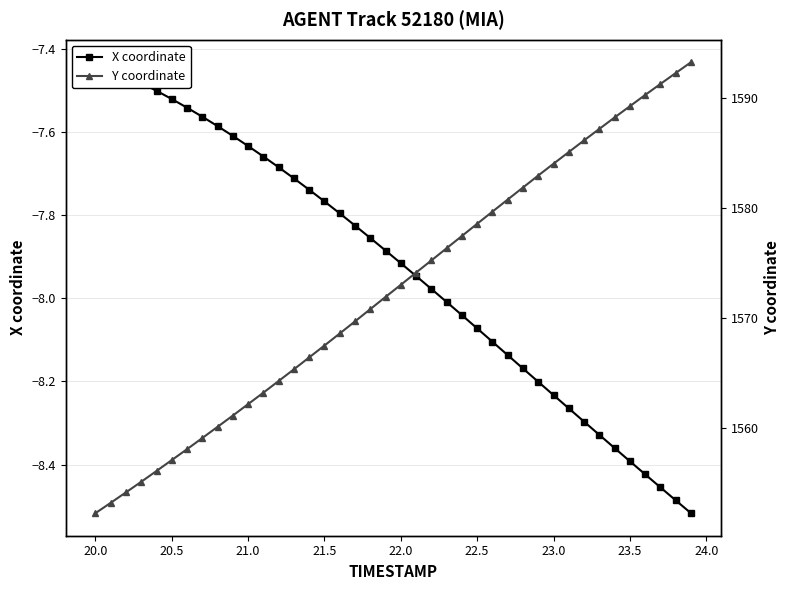

At how many categories does at least one series exceed 578?

40